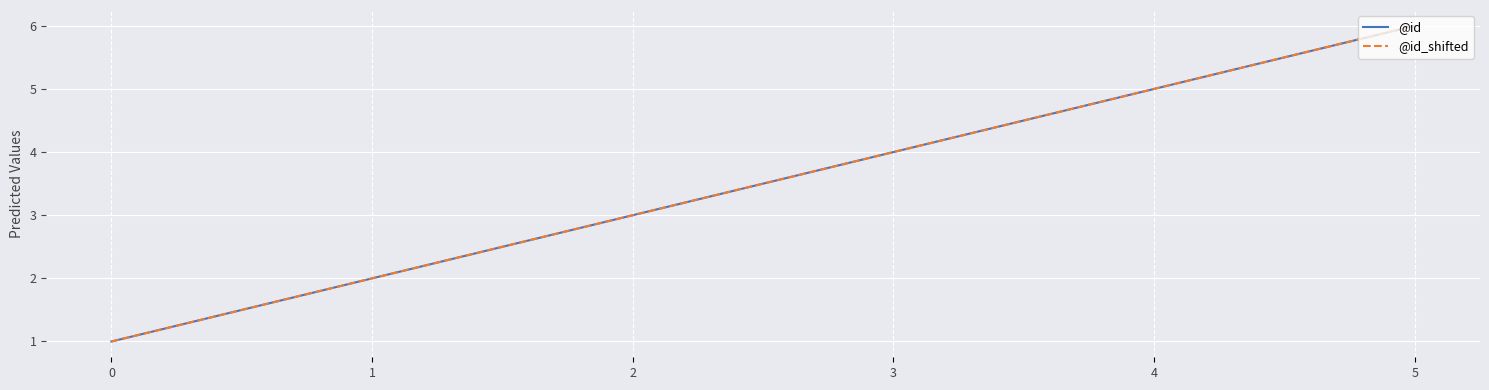

The value of @id at 0 is 1. True or false?

True